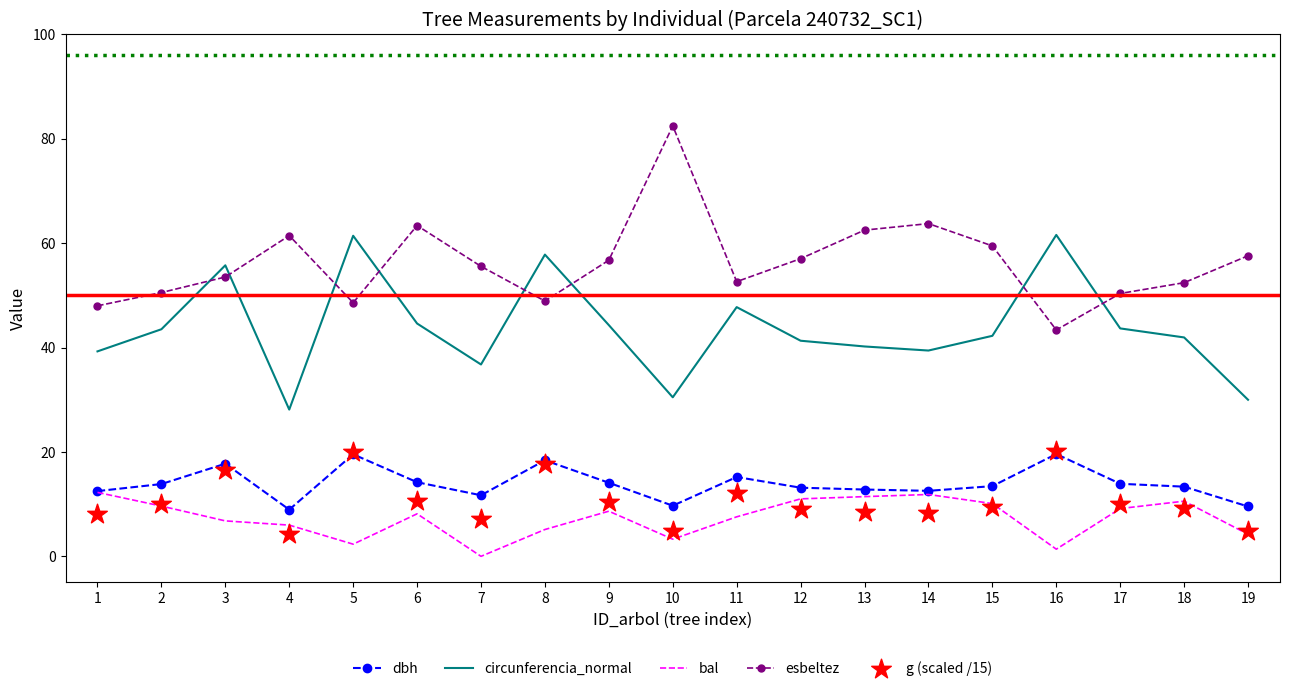

At how many categories does at least one series exceed 74?

1